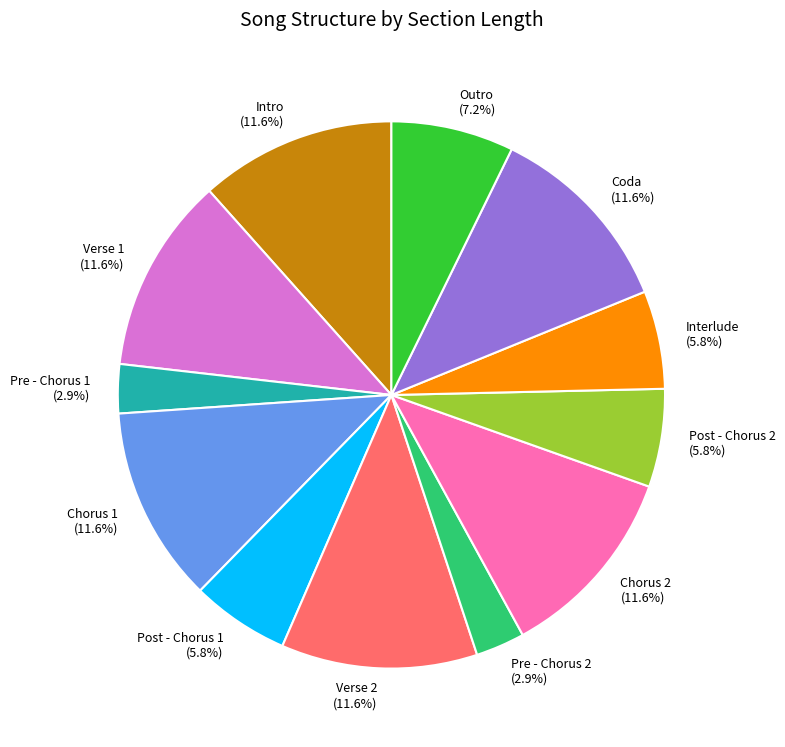

Does Pre - Chorus 2 account for over 50% of the chart?

No